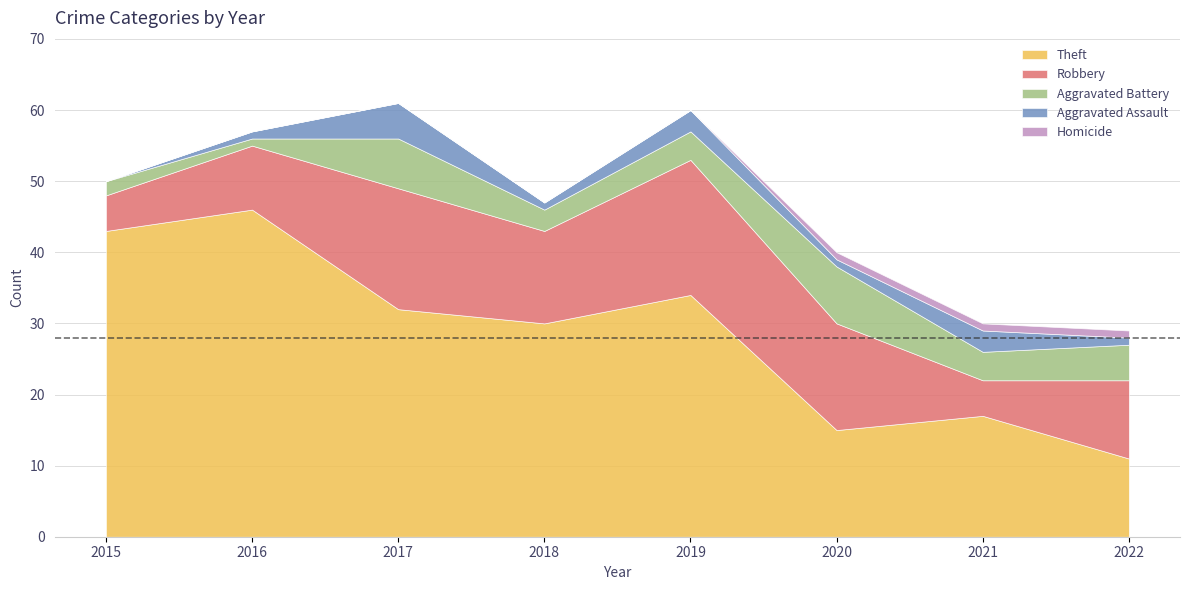

At 2019, list the series in order from smallest to largest.

Homicide, Aggravated Assault, Aggravated Battery, Robbery, Theft